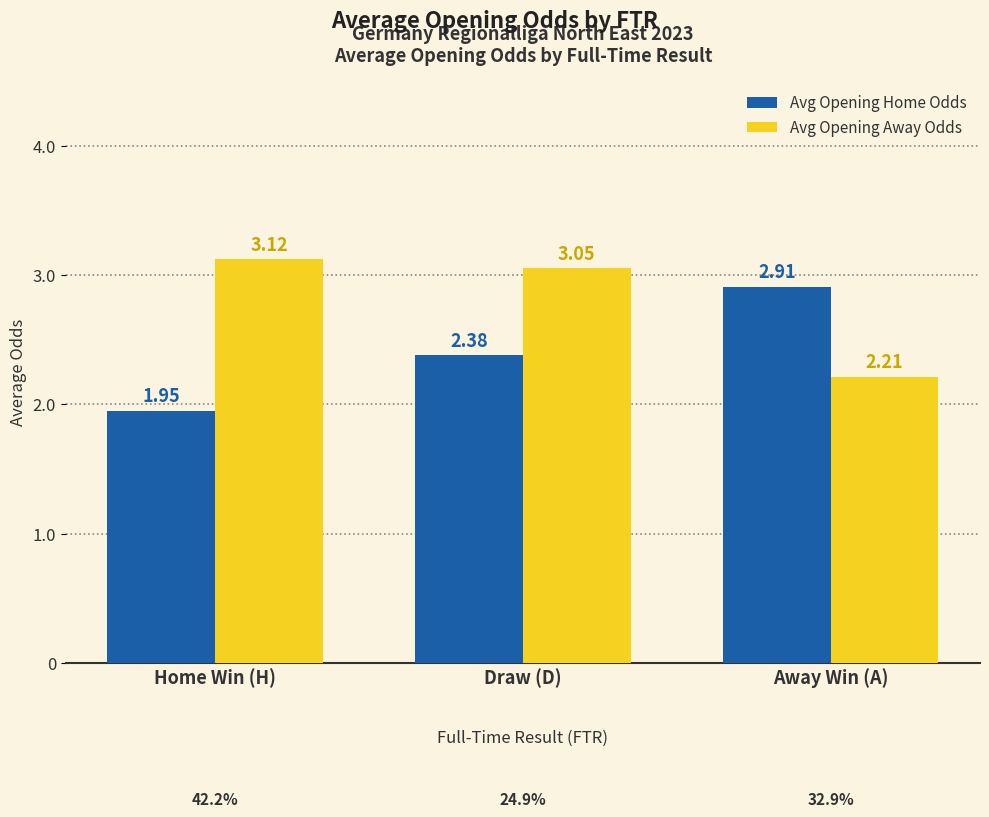

Is it true that Avg Opening Away Odds equals 2.2 at Away Win (A)?

True